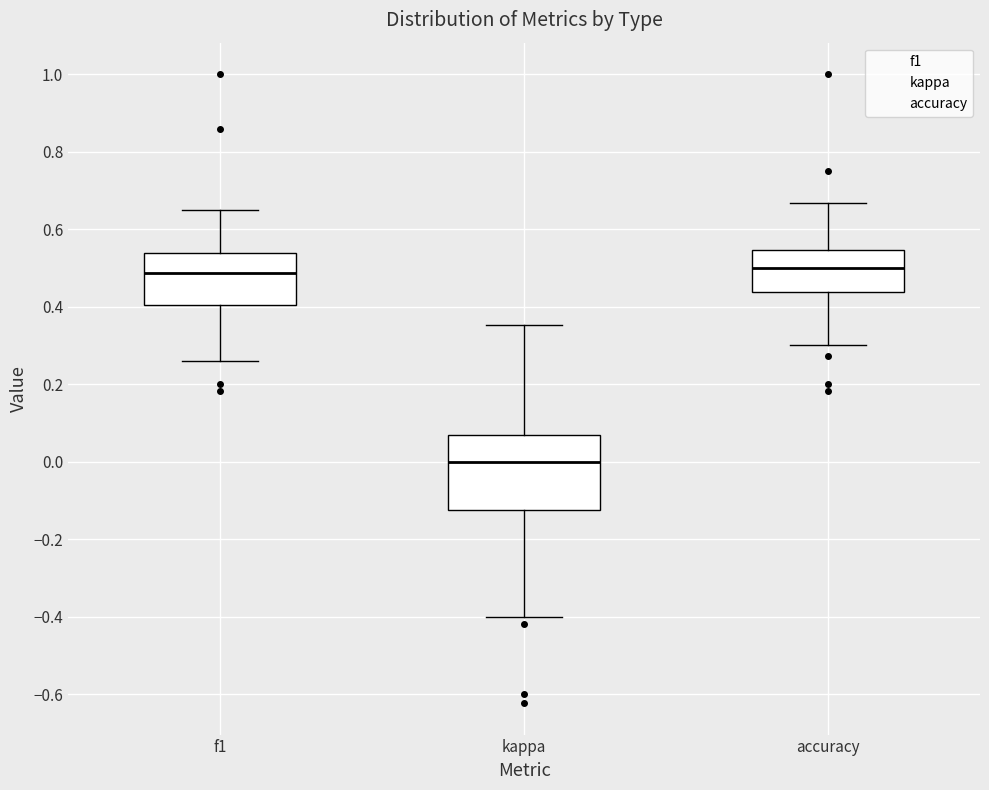

Reading left to right, read every box against the y-axis: the position of its median line, the range the box covers, and the ends of its whiskers. The values are not printed on the chart, so give them approximately, as read against the axis.

f1: median 0.48, box 0.40 to 0.54, whiskers 0.26 to 0.64
kappa: median 0.00, box -0.12 to 0.06, whiskers -0.40 to 0.36
accuracy: median 0.50, box 0.44 to 0.54, whiskers 0.30 to 0.66